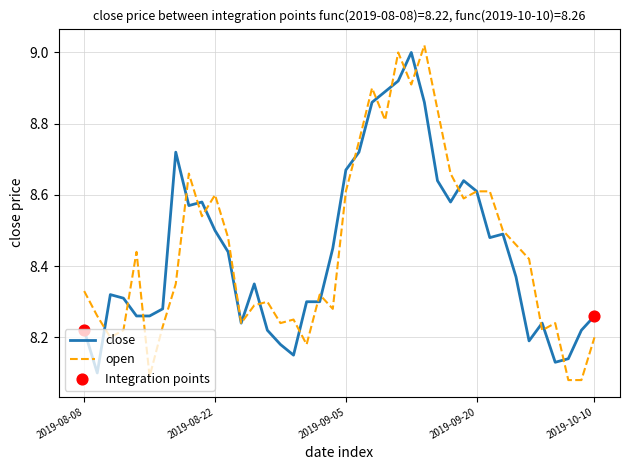

Is this an area chart (filled region under the line)?

No